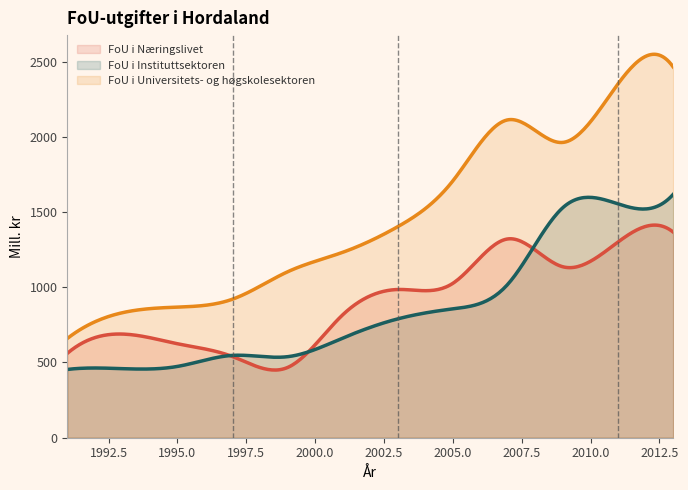

Where is FoU i Universitets- og høgskolesektoren nearest to the value 1562?

2005